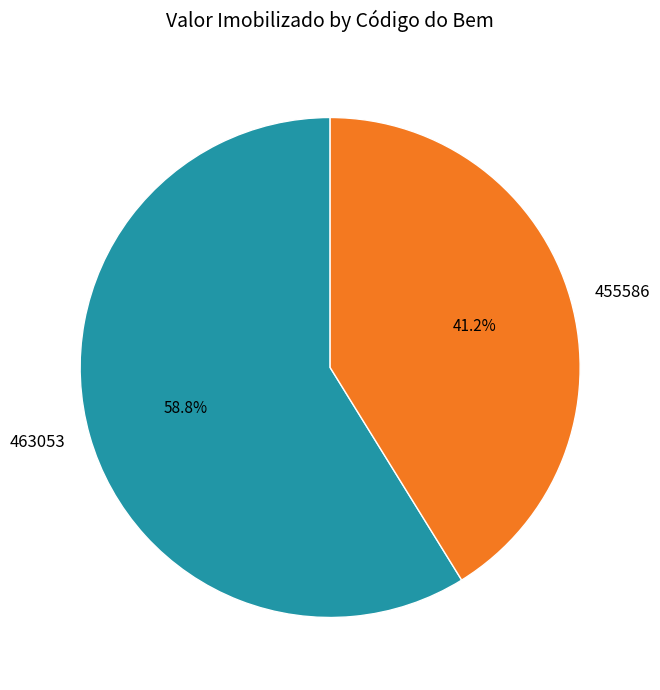

Between 455586 and 463053, which is larger?

463053